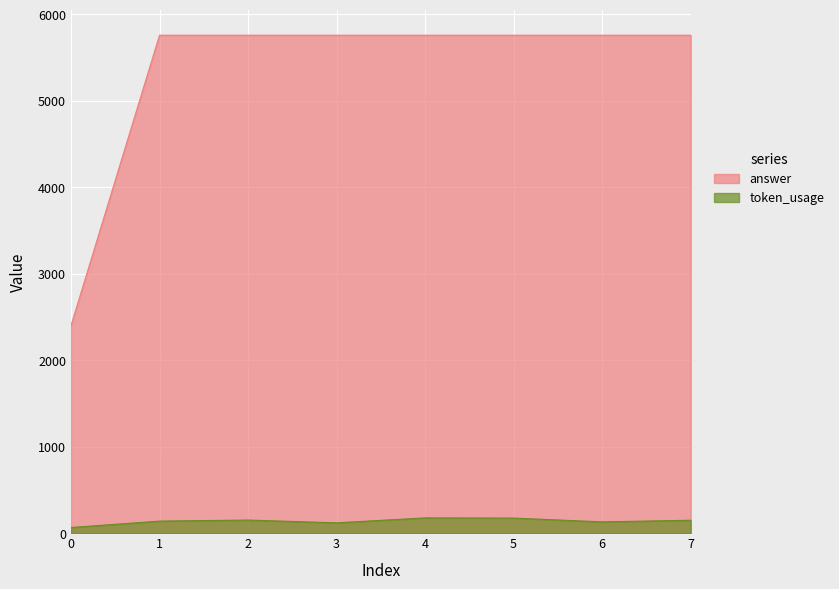

The answer series shows 3421 at 6. True or false?

False